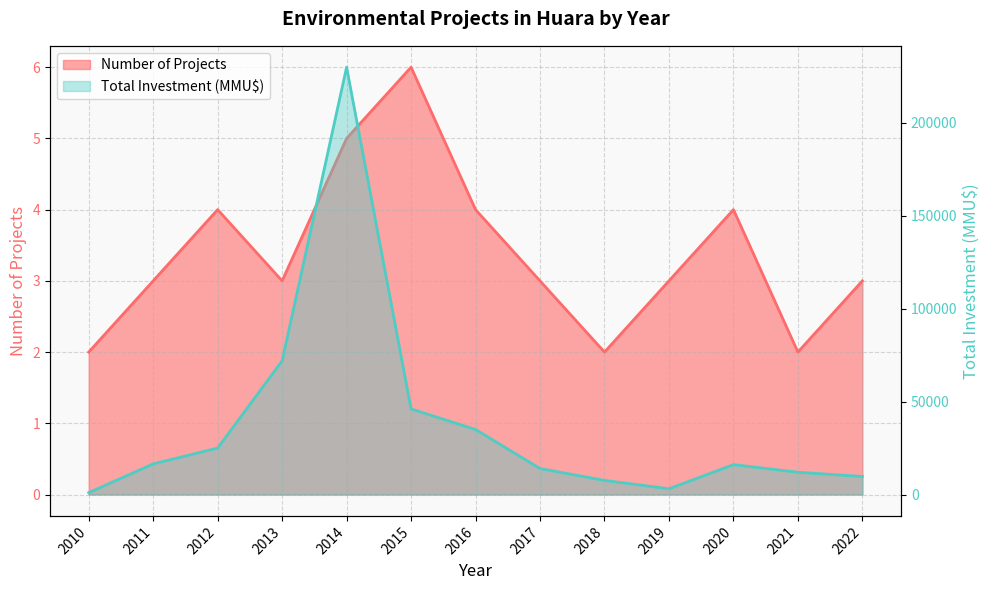

True or false: Number of Projects has a value of 5 at 2020.

False